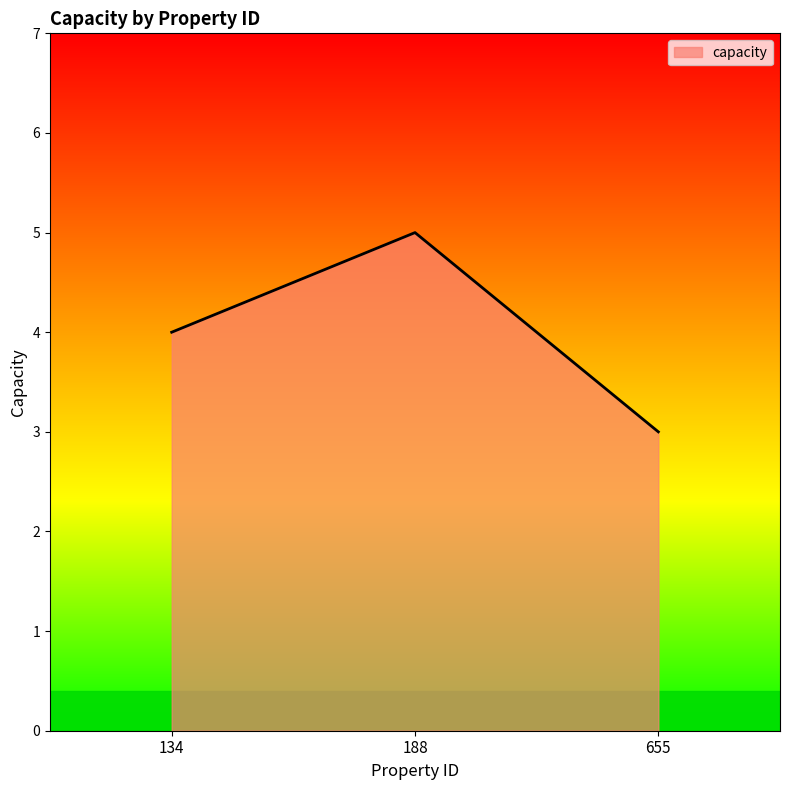

What is the change in value from 134 to 655?

-1